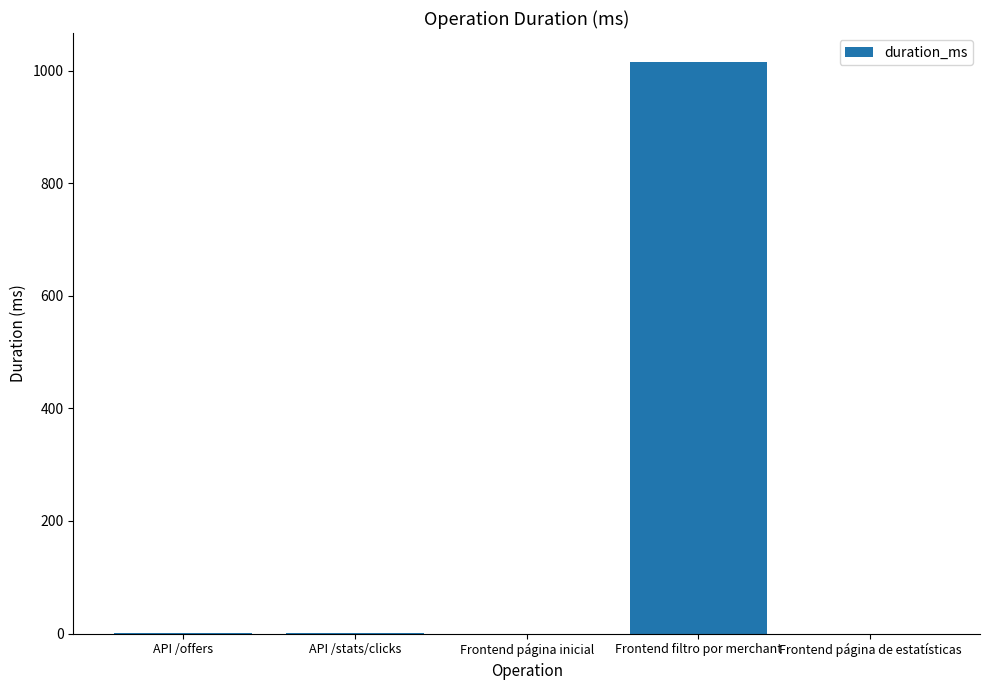

Count the number of categories in the chart.

5